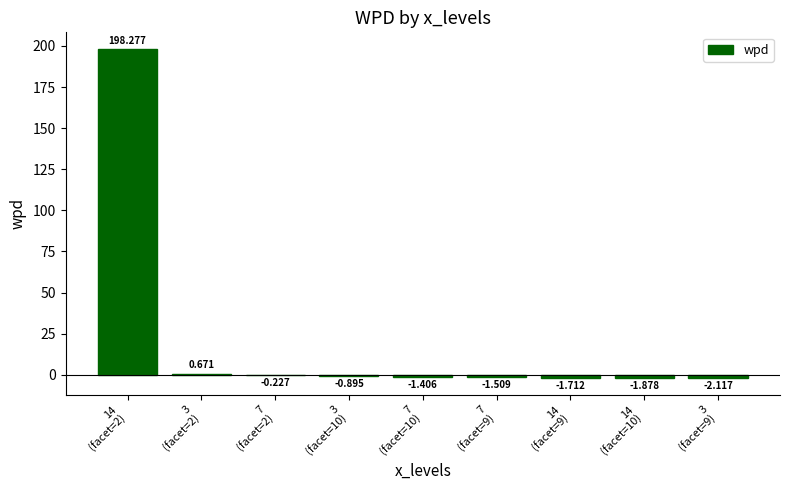

What is the label of the 2nd bar from the right?

14
(facet=10)